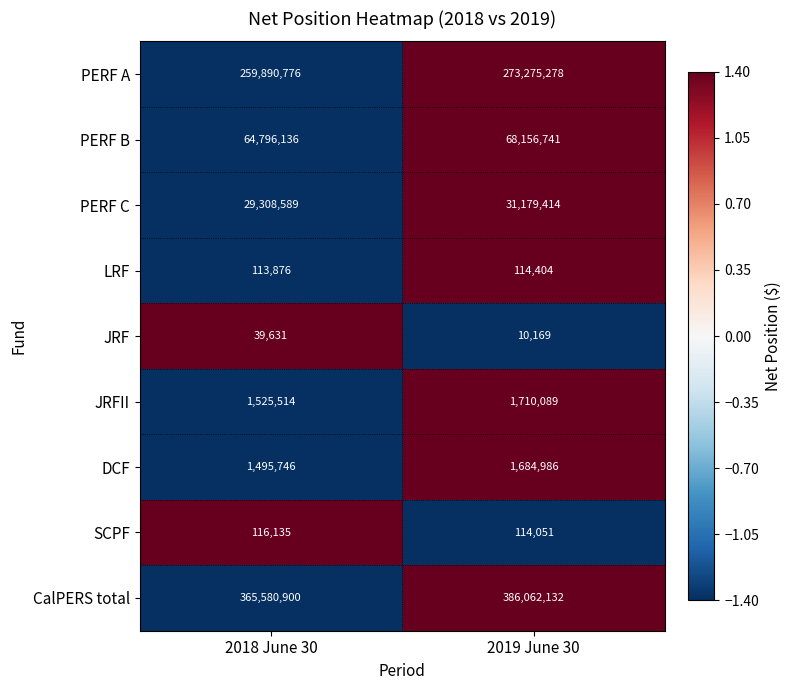

Is it true that PERF B equals 68156741 at 2019 June 30?

True